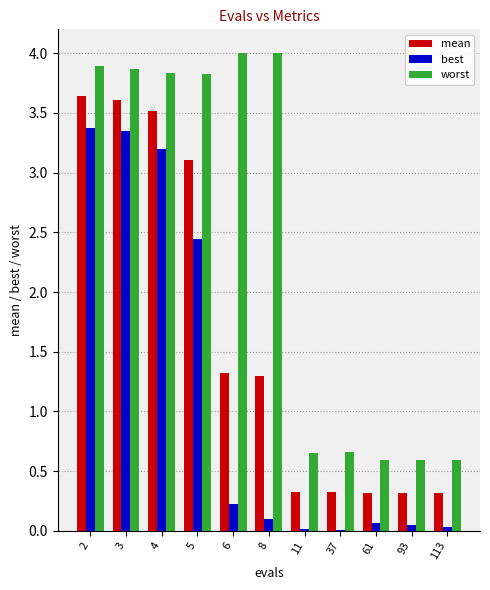

What is the greatest value displayed?

4.0